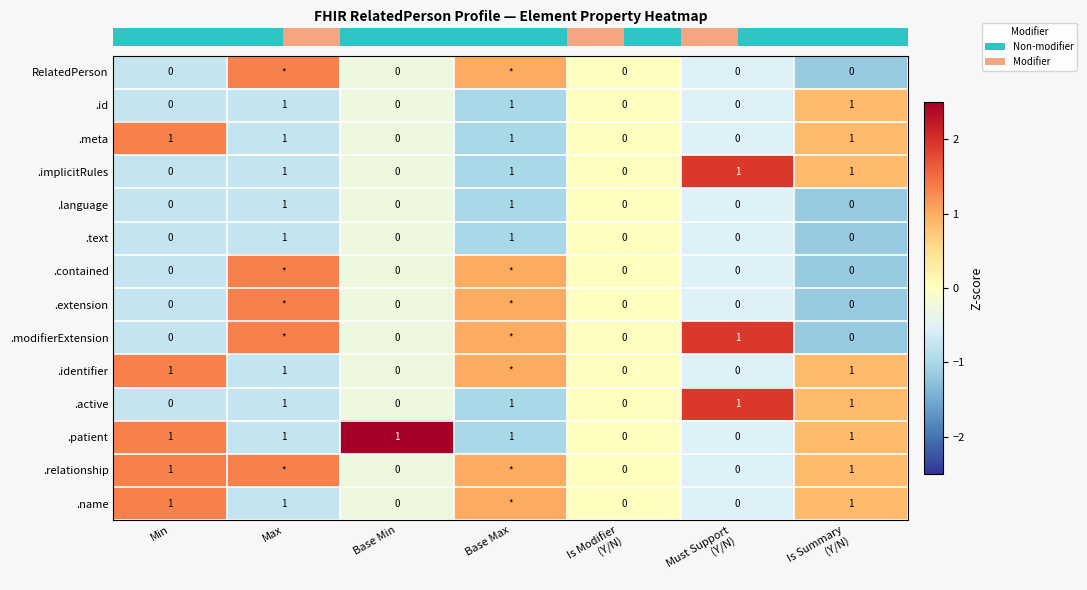

Which has a higher value, Max or Is Modifier
(Y/N)?

Max